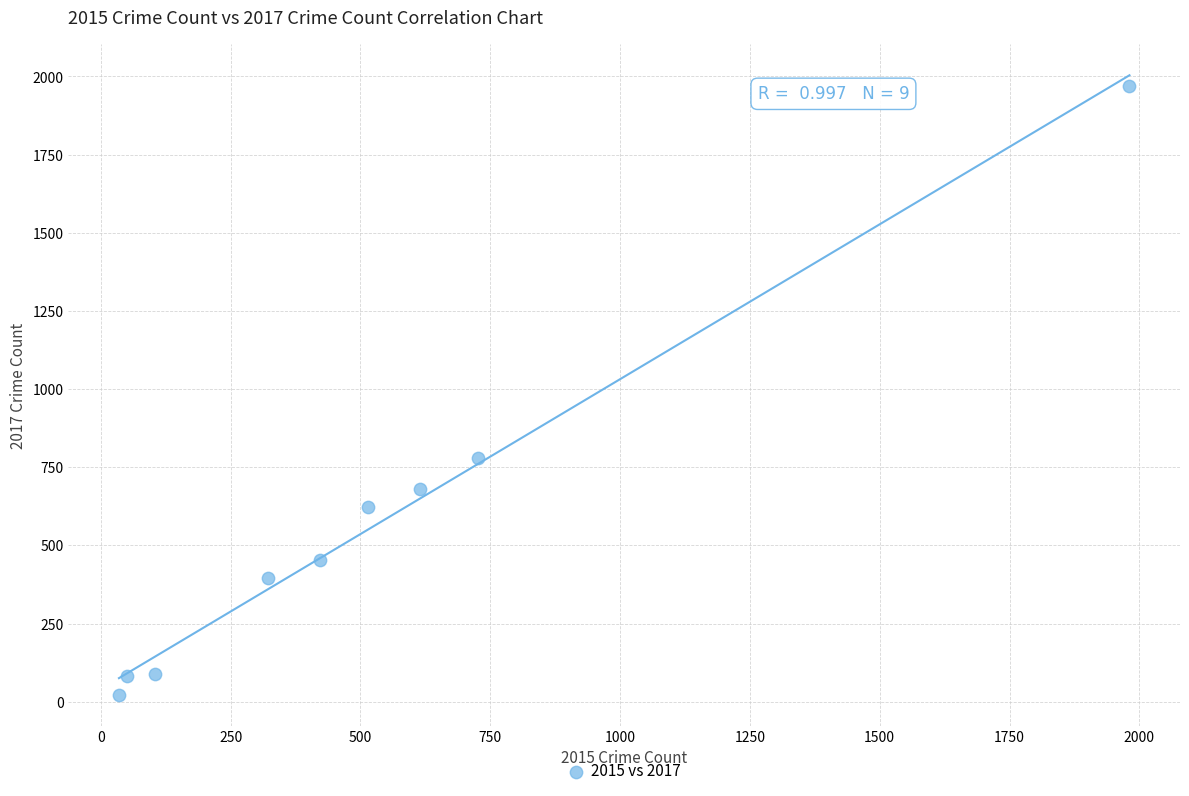

What is the average Y value?

566